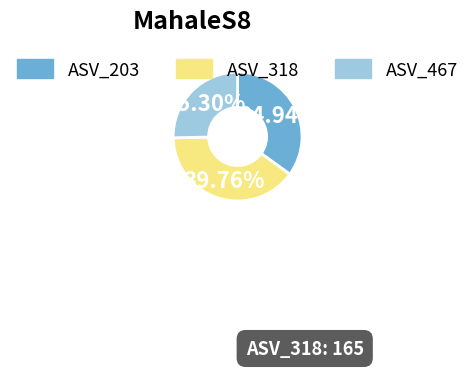

Is there any slice that represents more than half of the pie?

No